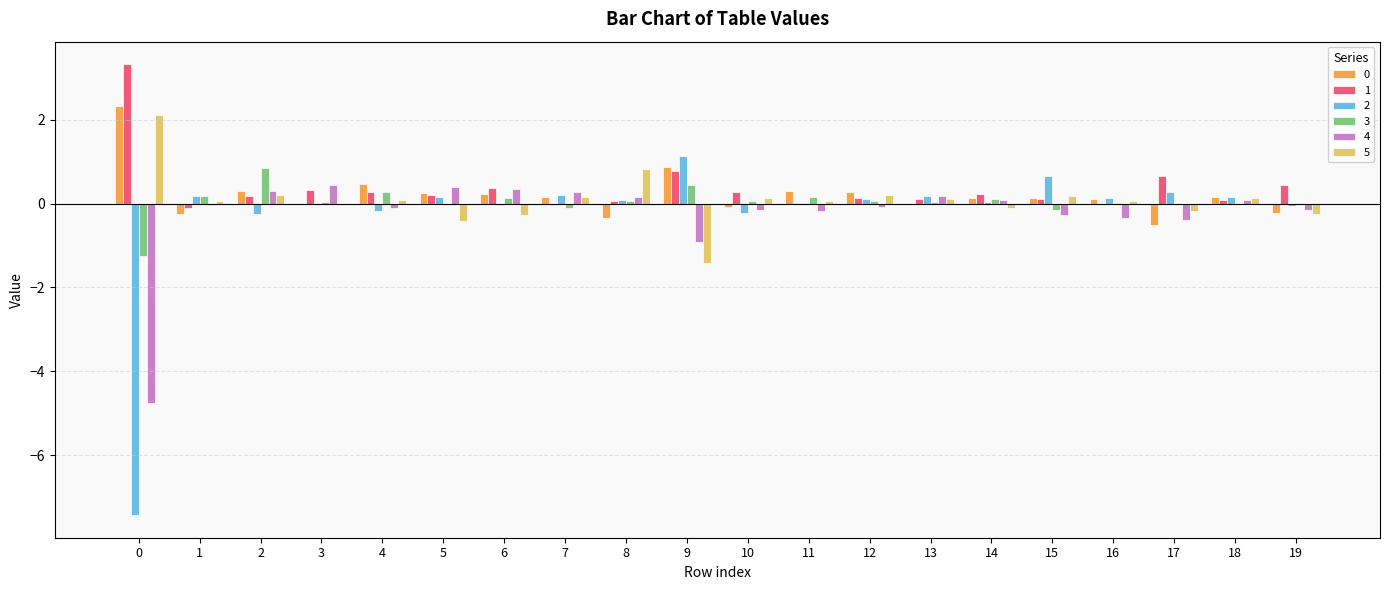

What is the greatest value displayed?

3.3